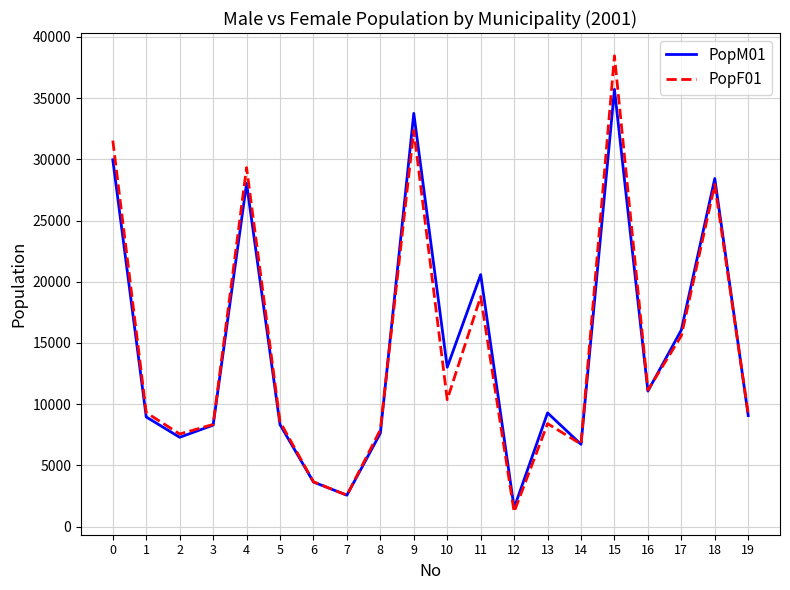

Between 14 and 17, which series saw the biggest shift?

PopM01